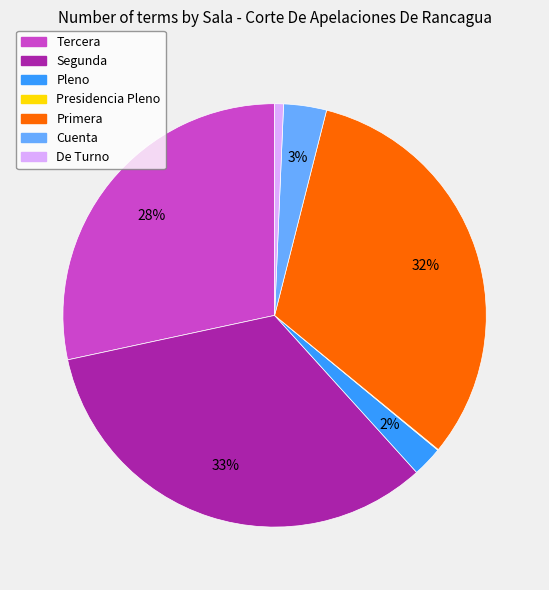

To the nearest percent, what portion does Pleno represent?

2%